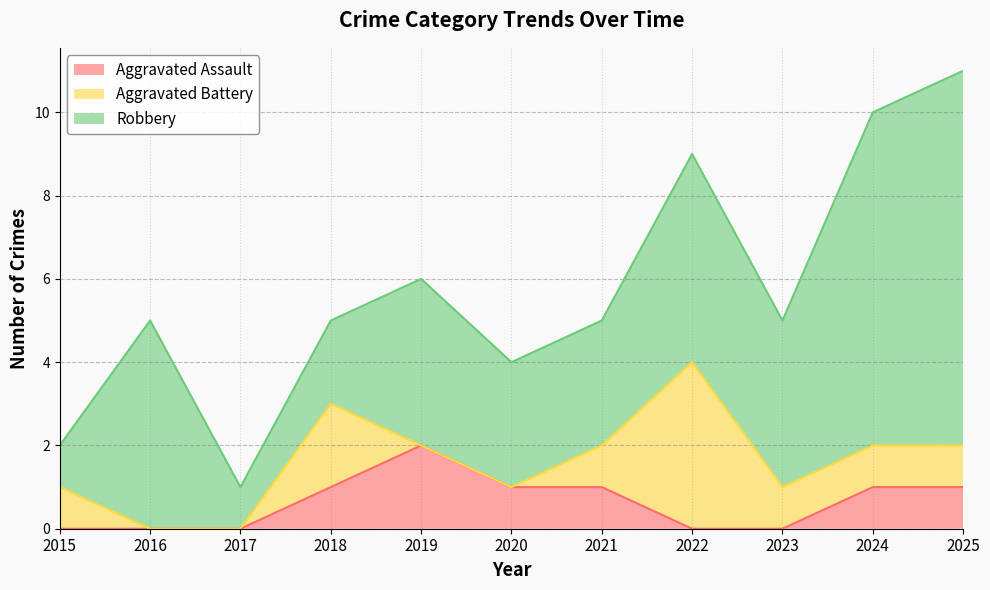

At which label does Aggravated Battery first exceed 1?

2018